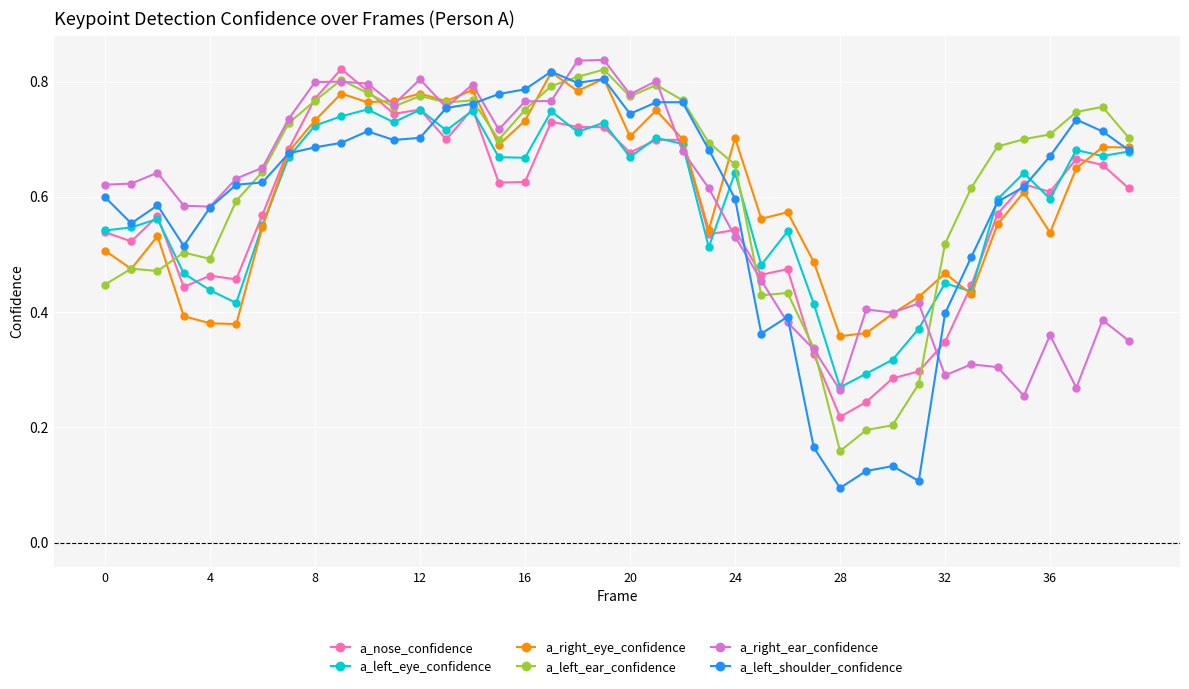

How many data points does each series have?

40